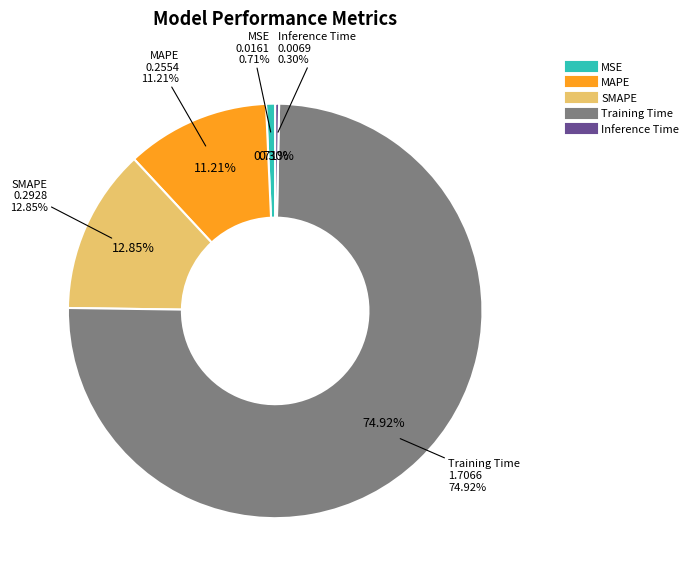

Combined, what portion of the pie is Training Time and Inference Time?

75.2%